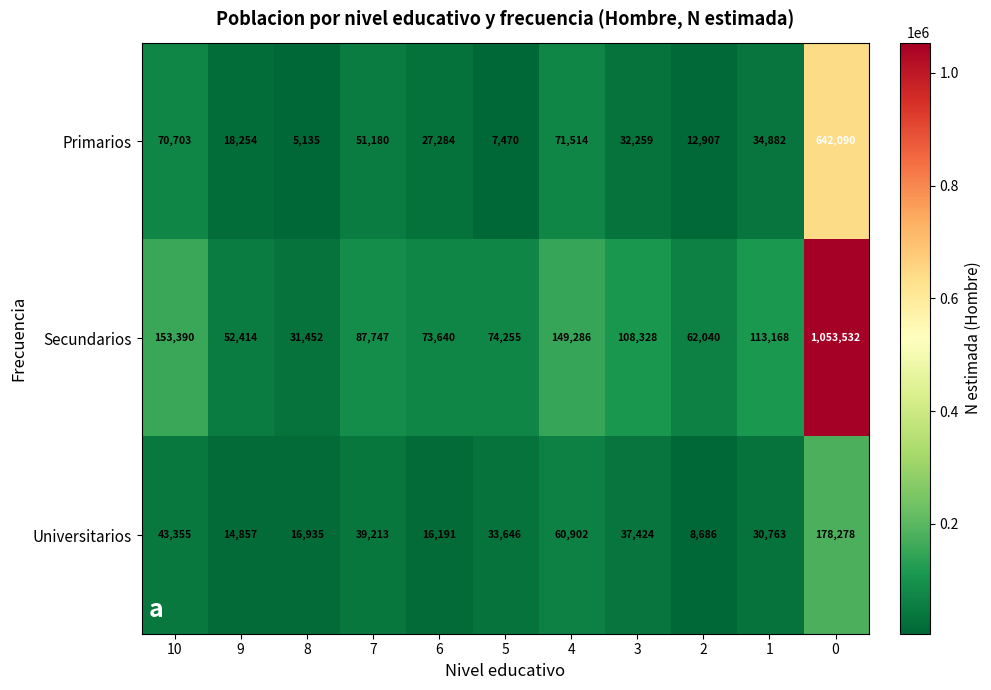

At which label is Secundarios closest to 542492?

10